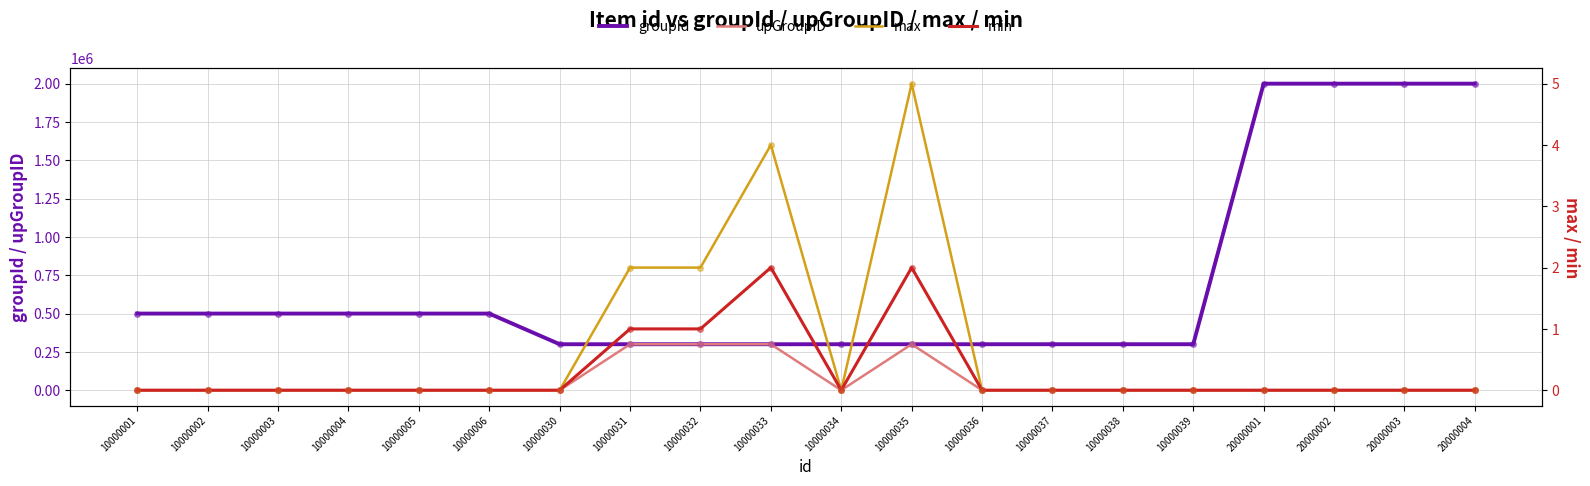

True or false: max and groupId cross at least once.

False